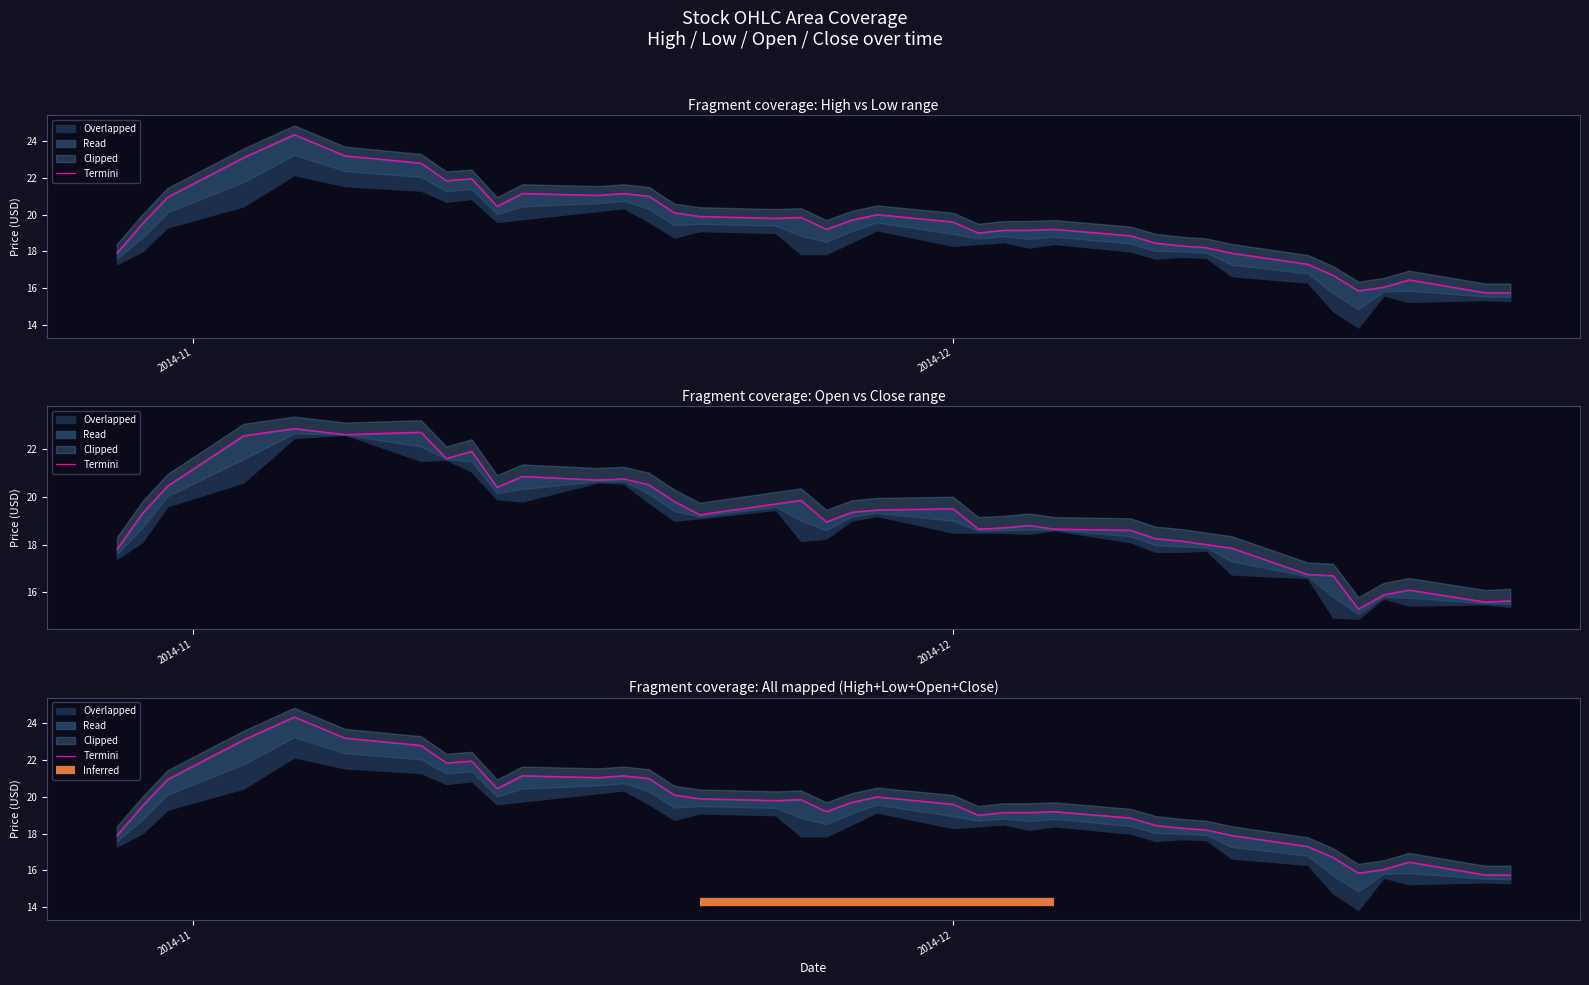

What position from the left is 2014-10-30?

2